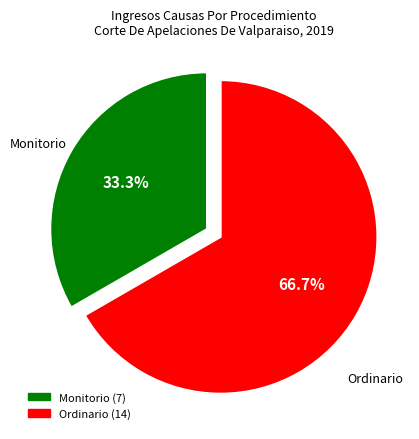

Which category has the smallest portion of the pie?

Monitorio